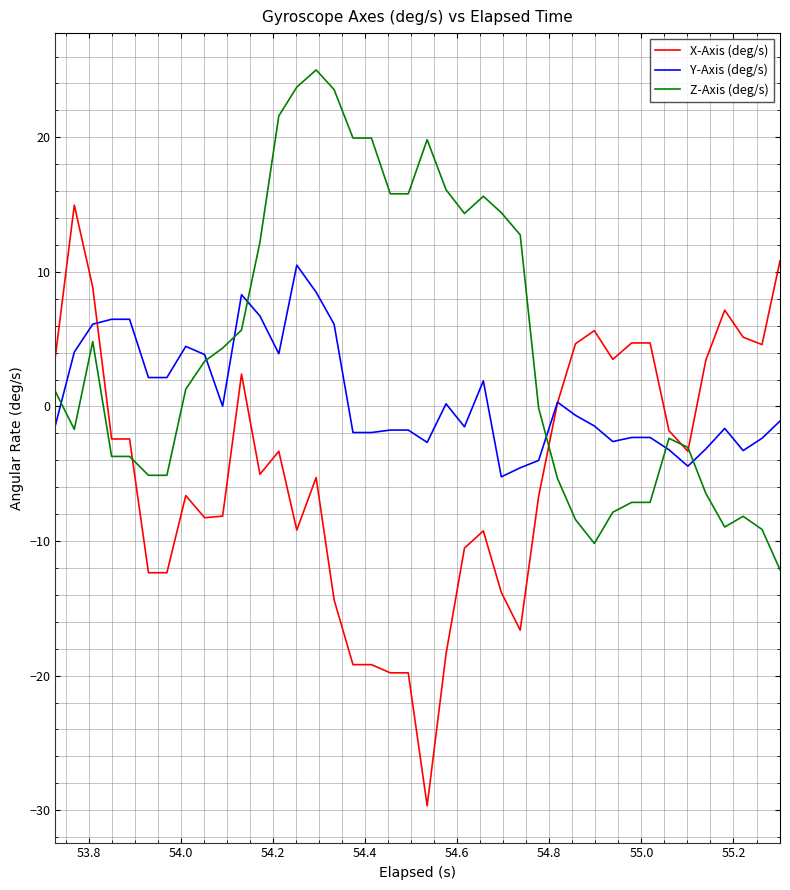

What is the greatest value displayed?

25.0